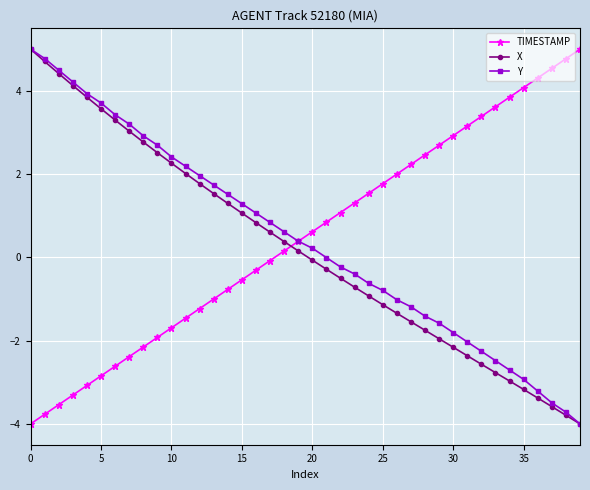

True or false: Y has more than 1 points higher than both neighbors.

False